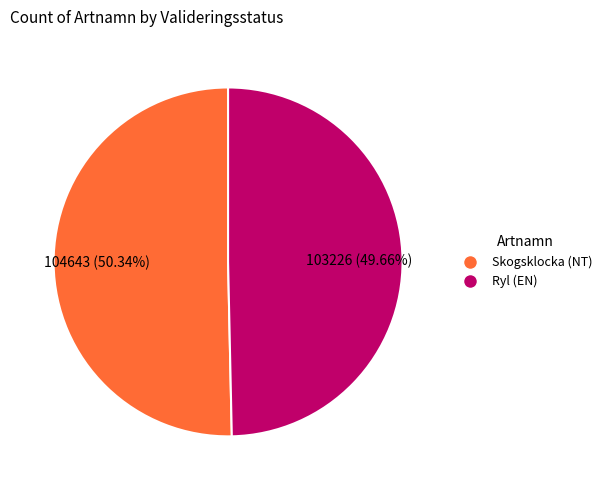

To the nearest percent, what is the difference between the largest and smallest slice percentages?

1%